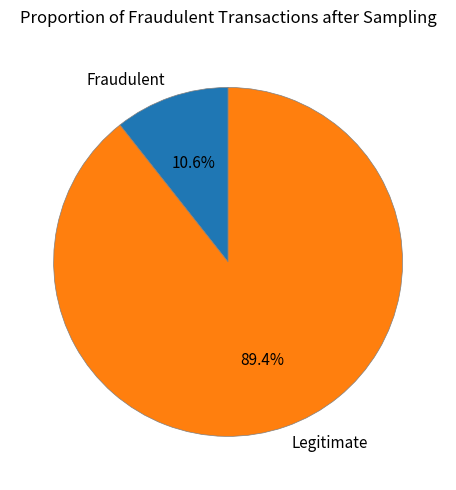

Which category has the biggest portion of the pie?

Legitimate